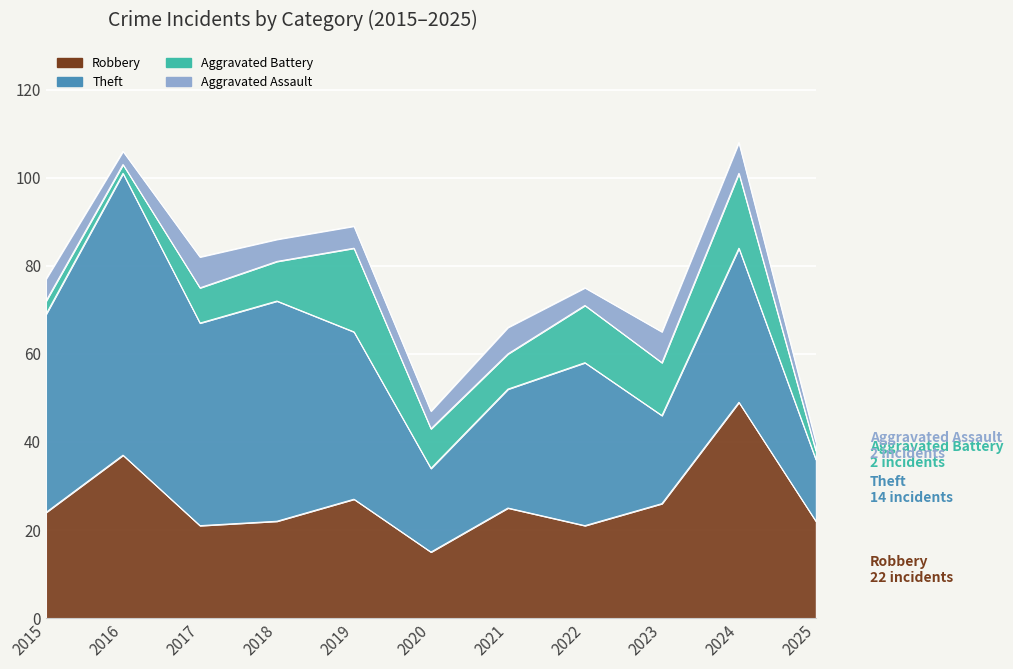

How many lines are shown in the chart?

4